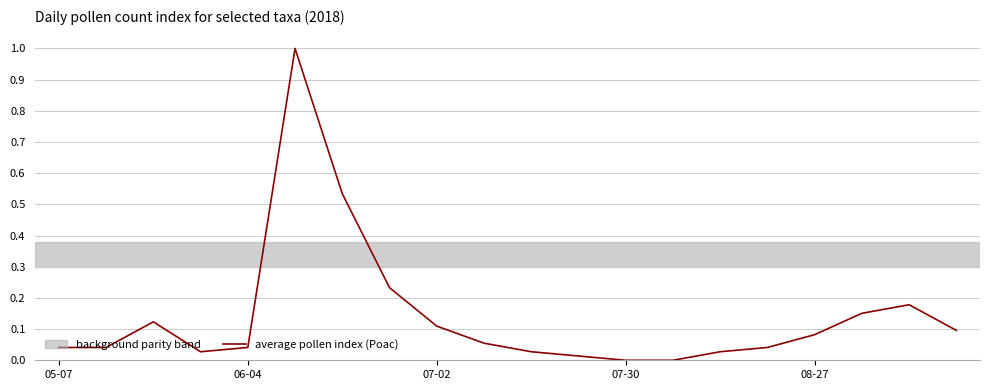

What is the difference between the maximum and minimum values?

1.0